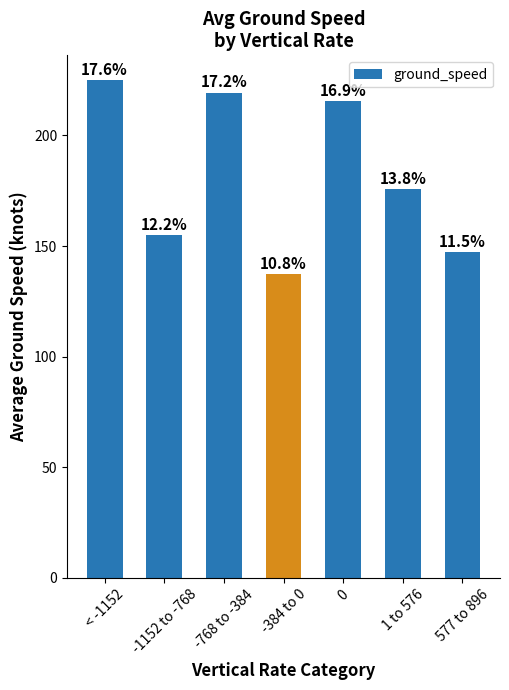

The chart shows a value of 155.0 at -1152 to -768. True or false?

True